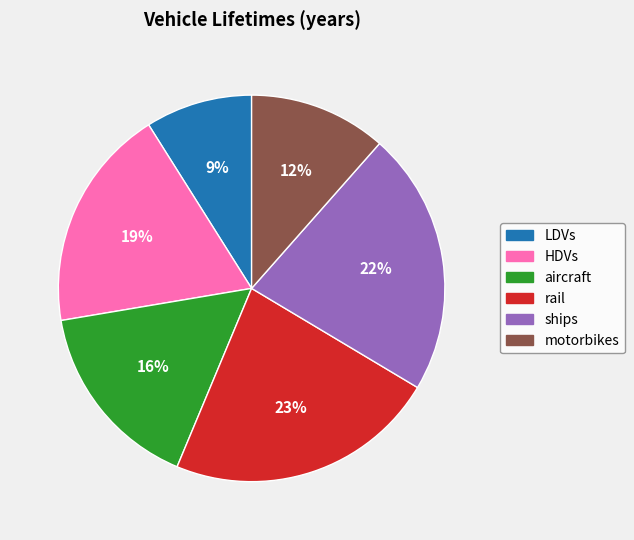

Between rail and HDVs, which is larger?

rail